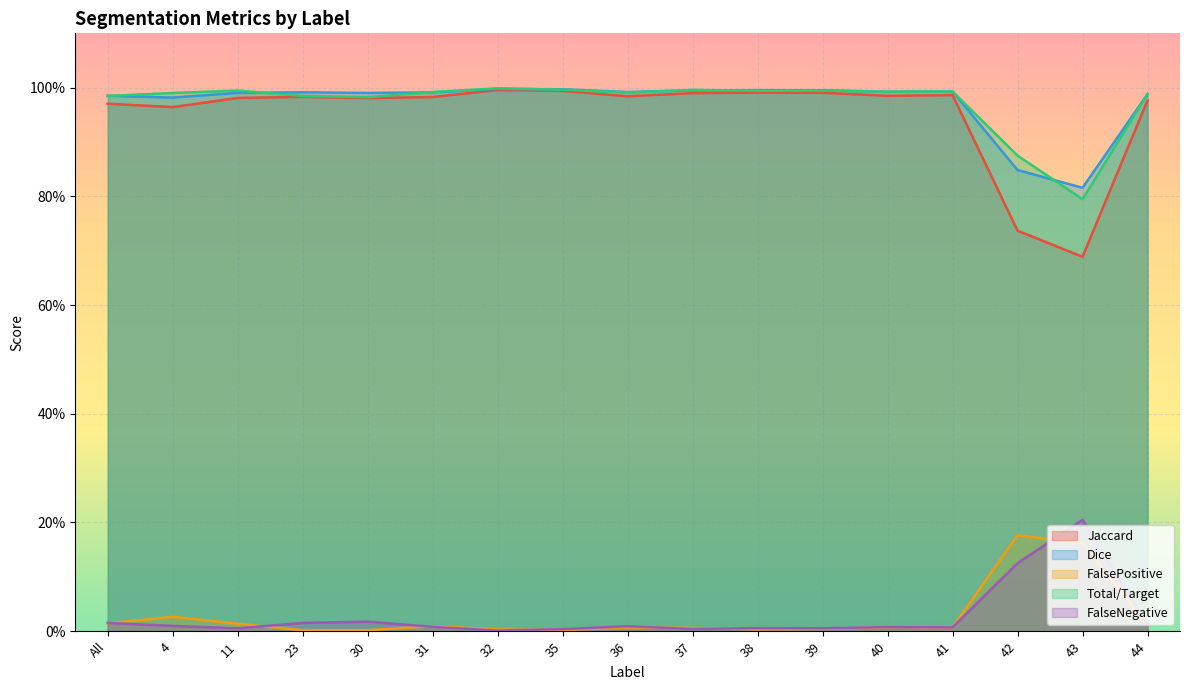

At 36, list the series in order from smallest to largest.

FalsePositive, FalseNegative, Jaccard, Total/Target, Dice